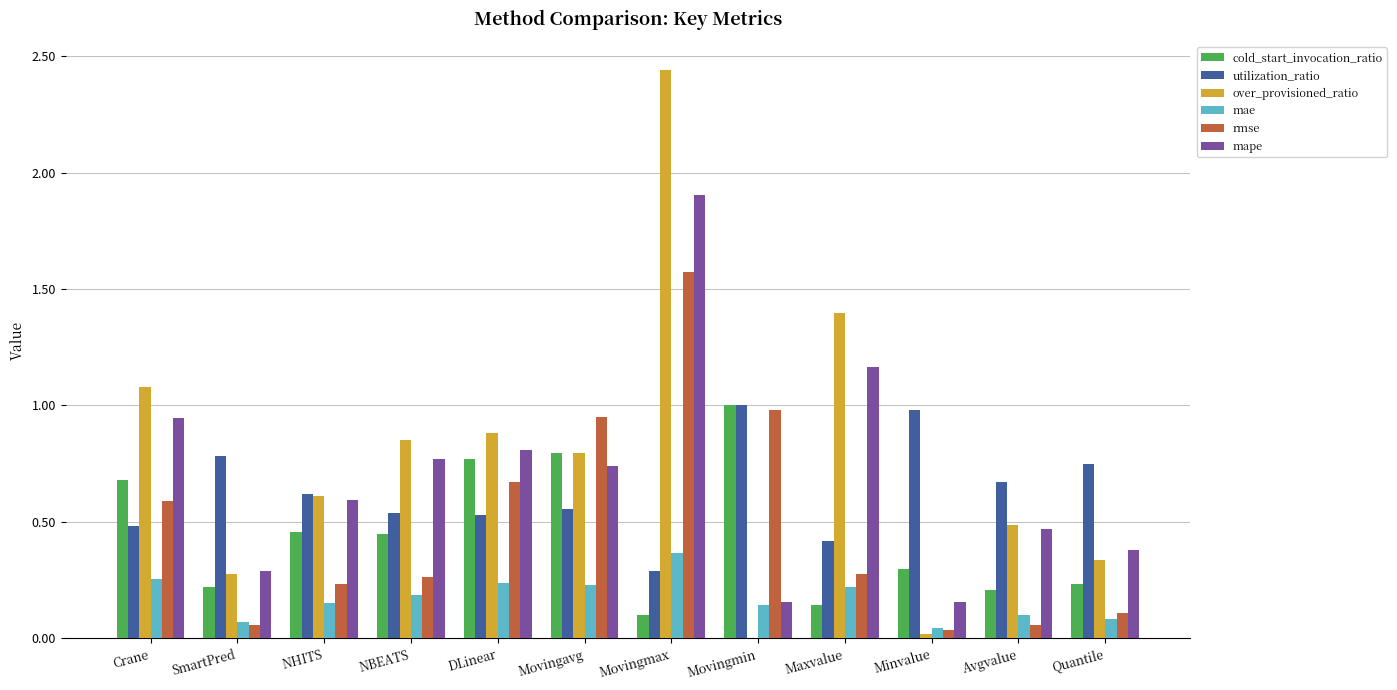

What is the total value across all series at NBEATS?

3.1